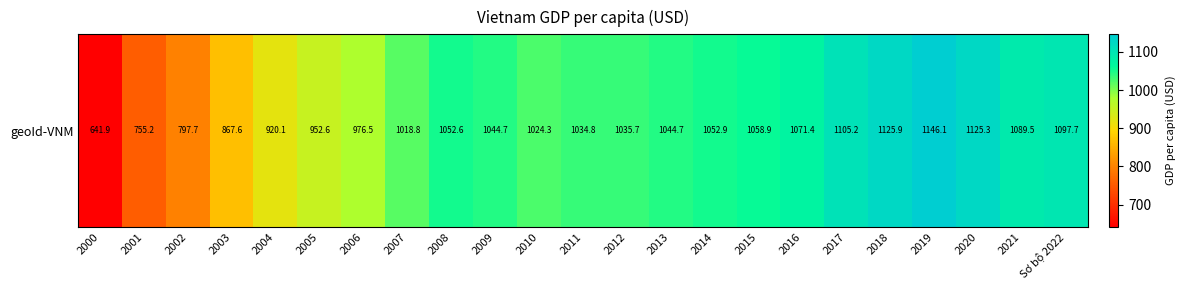

Reading right to left, list all the values displayed in this chart.

Sơ bộ 2022=1097.7	2021=1089.5	2020=1125.3	2019=1146.1	2018=1125.9	2017=1105.2	2016=1071.4	2015=1058.9	2014=1052.9	2013=1044.7	2012=1035.7	2011=1034.8	2010=1024.3	2009=1044.7	2008=1052.6	2007=1018.8	2006=976.5	2005=952.6	2004=920.1	2003=867.6	2002=797.7	2001=755.2	2000=641.9